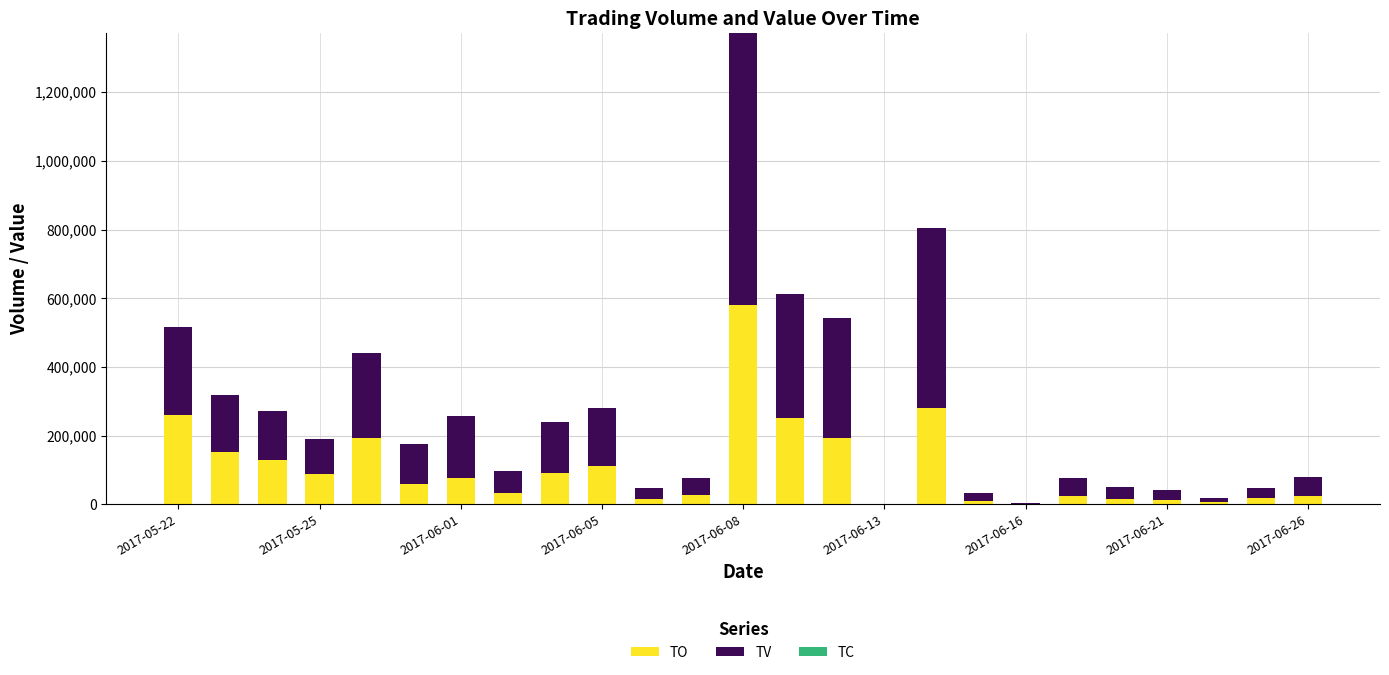

Are the bars grouped side by side (vs. stacked)?

No